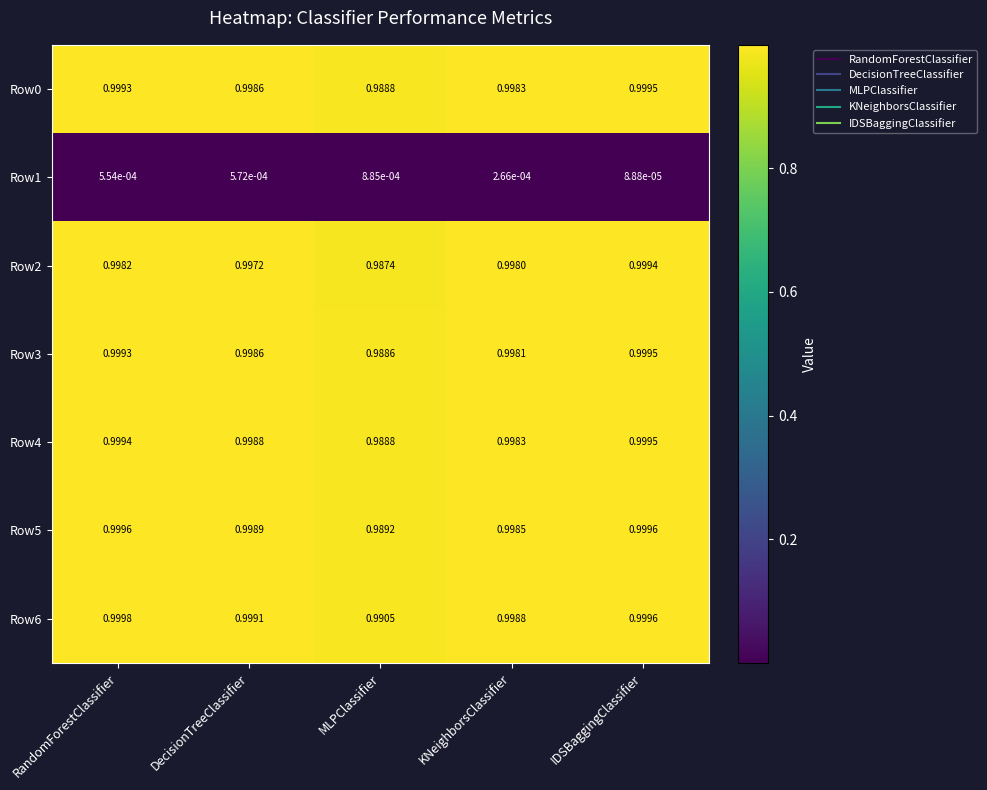

List the labels in order of Row1 value, largest first.

MLPClassifier, DecisionTreeClassifier, RandomForestClassifier, KNeighborsClassifier, IDSBaggingClassifier